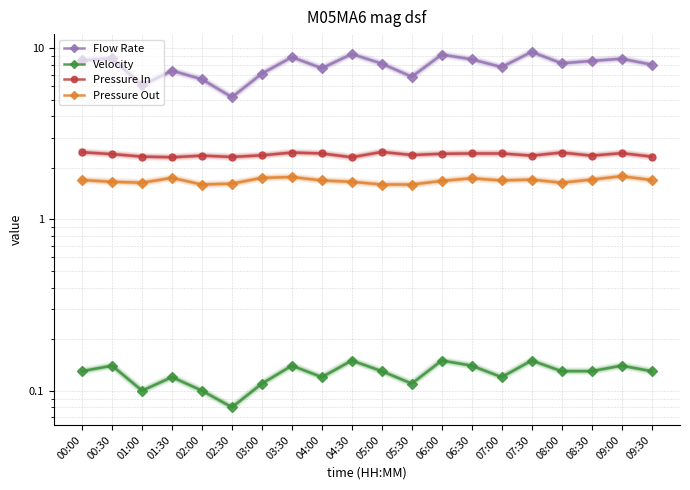

True or false: Velocity and Pressure Out cross at least once.

False